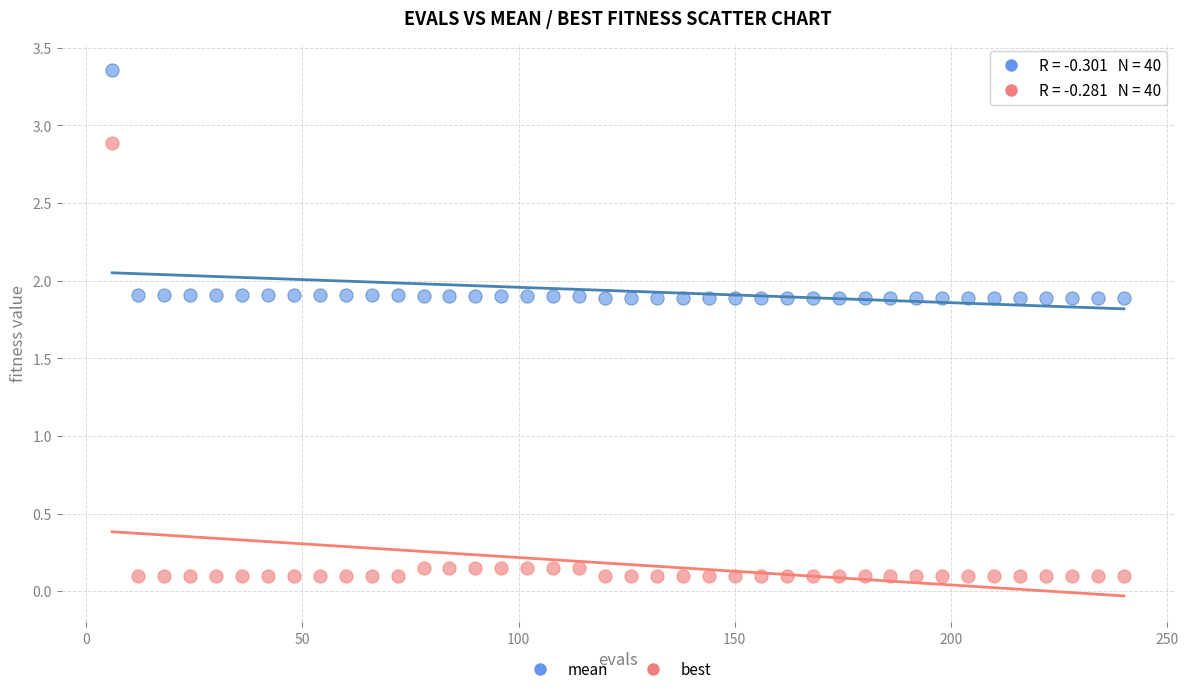

Which series reaches the minimum Y coordinate?

best